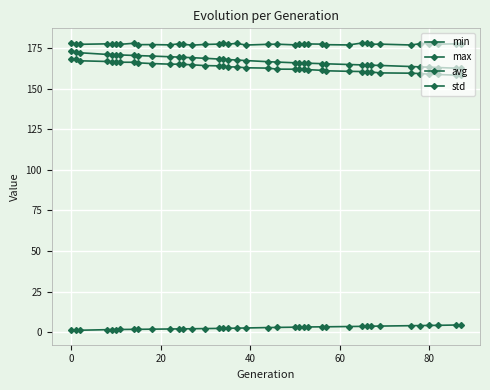

True or false: avg has more than 0 interior local peaks.

False